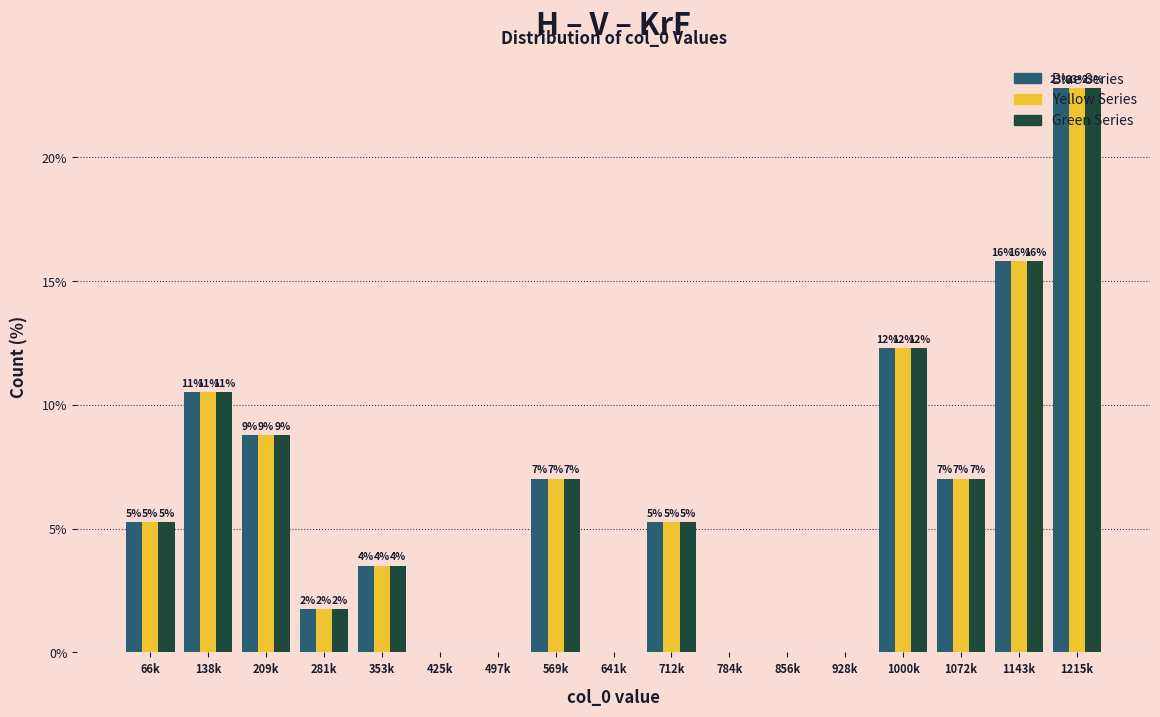

What are all the series names shown in the legend?

Blue Series, Yellow Series, Green Series